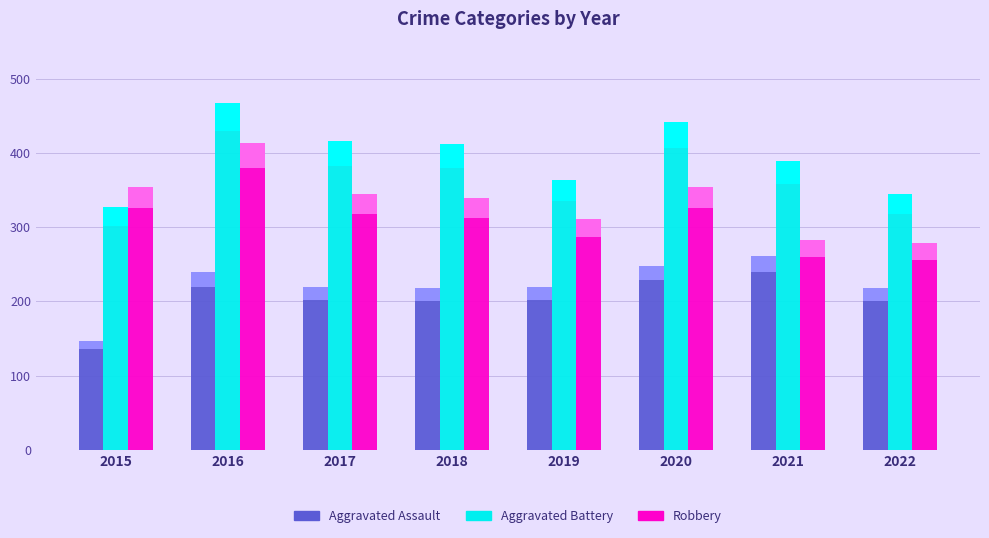

At which category is the sum across all series the highest?

2016